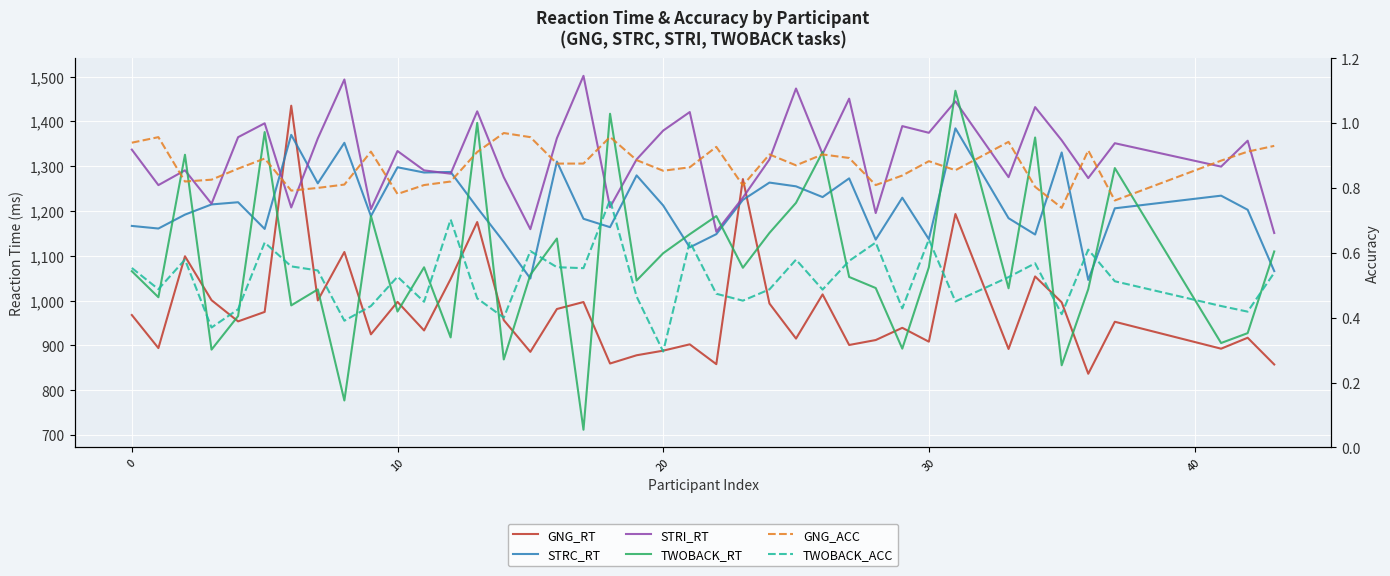

What is the maximum value shown in the chart?

1501.6